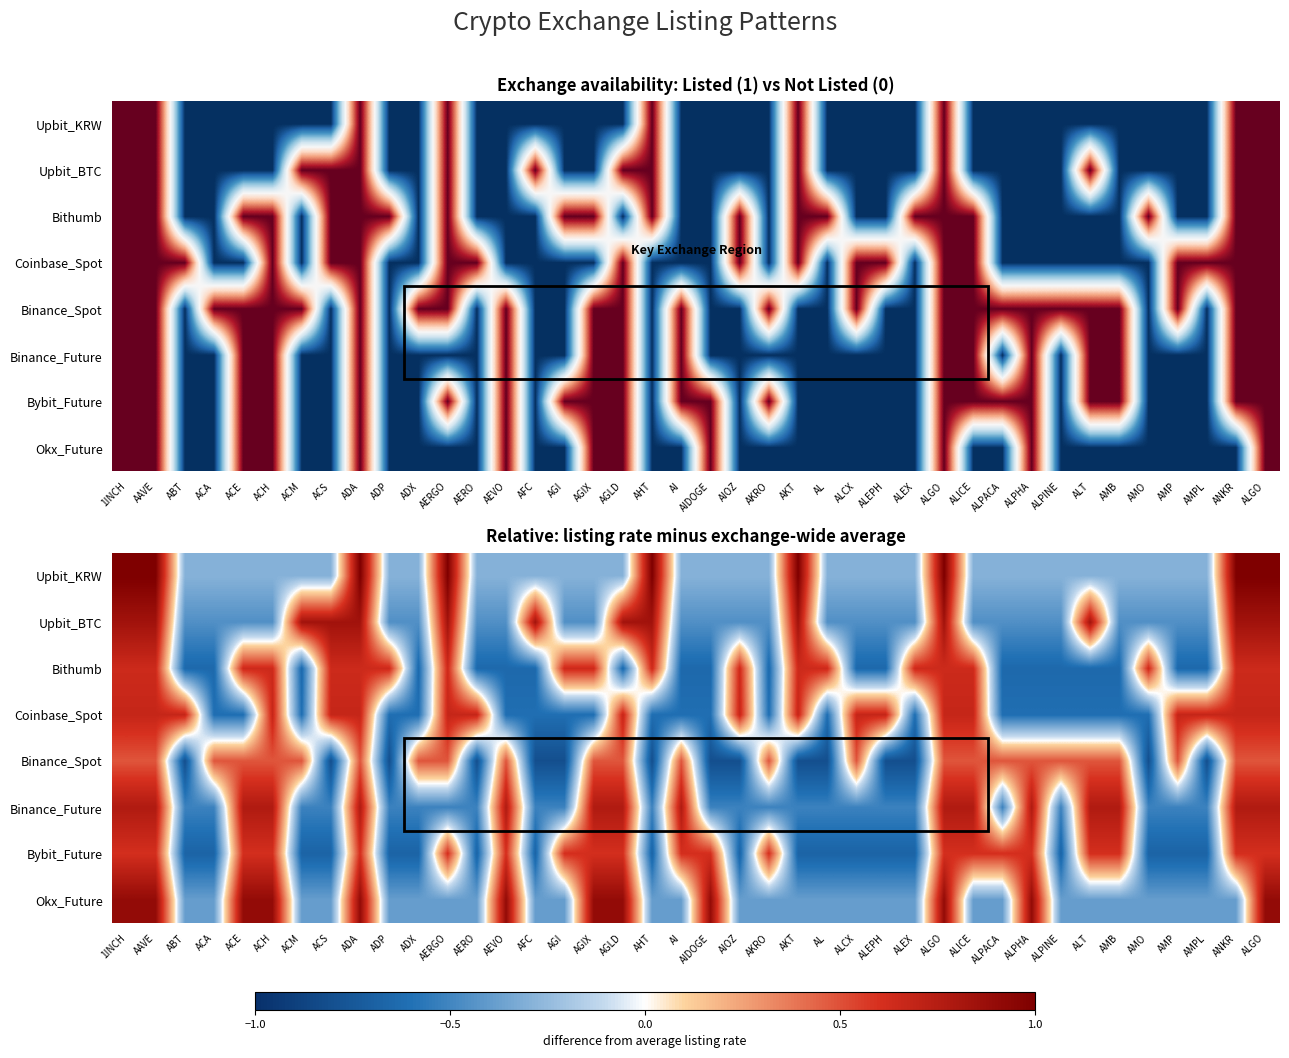

Is it true that Okx_Future equals -0.3 at AKRO?

True